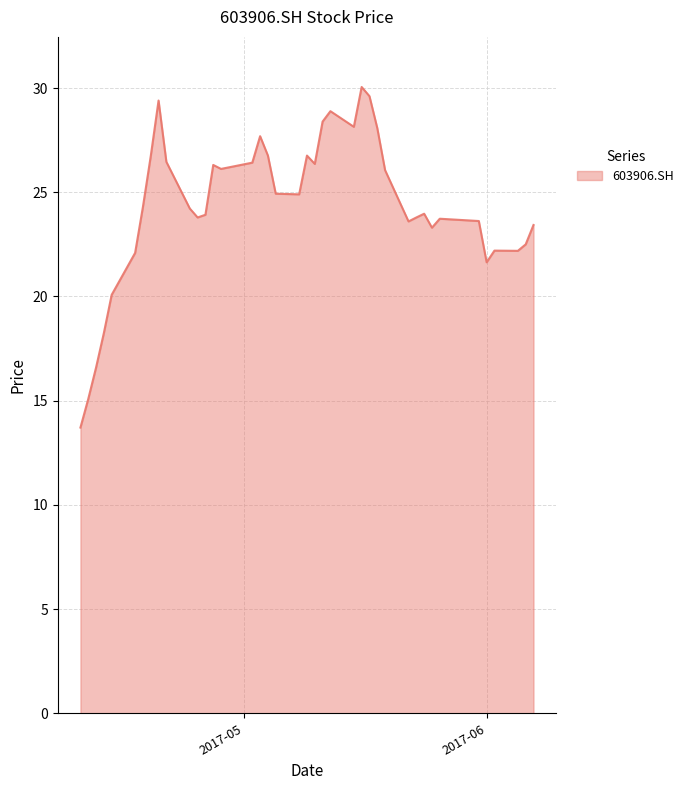

What is the greatest value displayed?

30.1